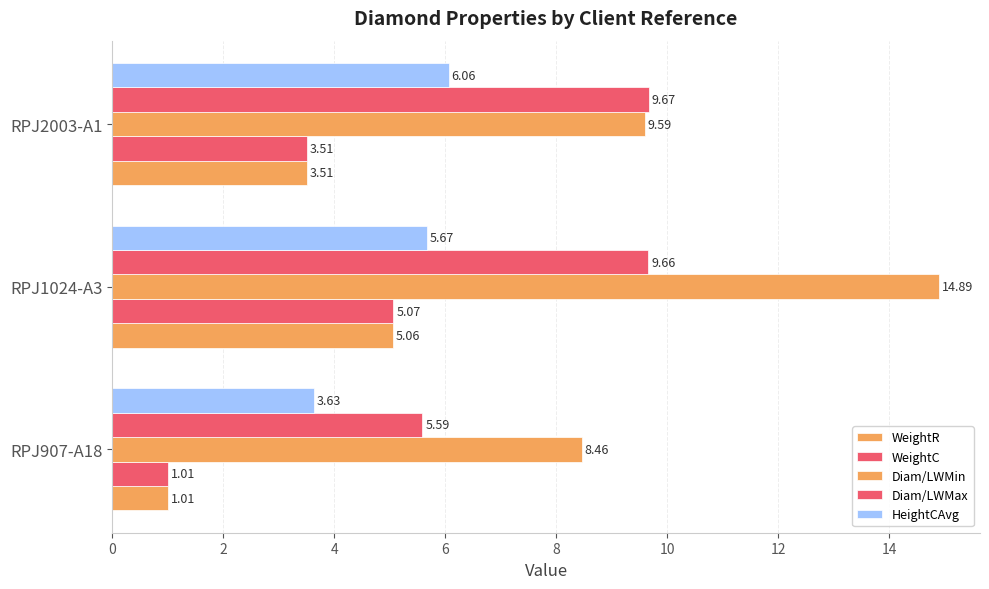

How many values in the Diam/LWMax series exceed 9?

2